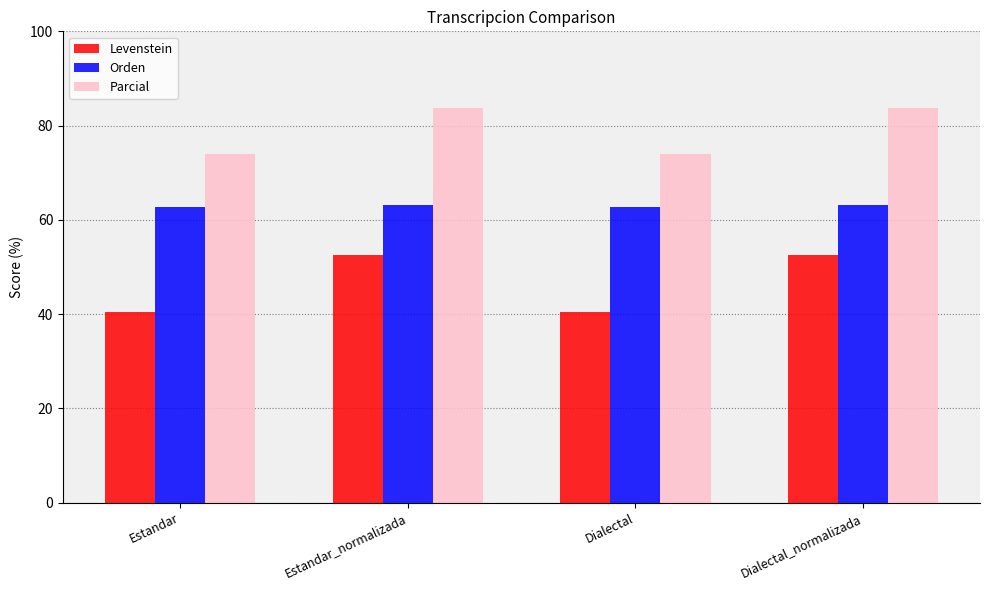

Which series has the largest total across all categories?

Parcial